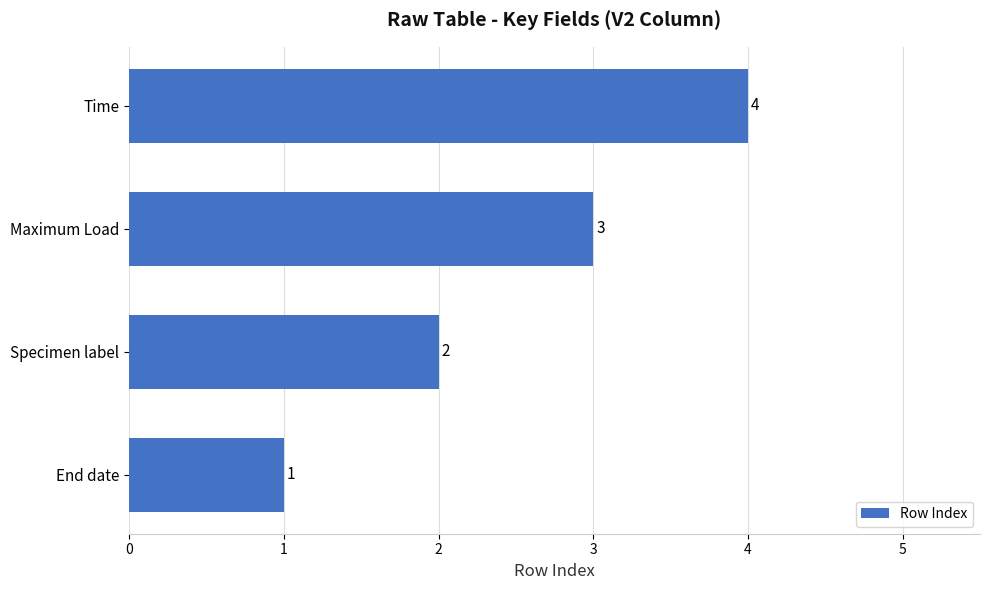

What is the greatest value displayed?

4